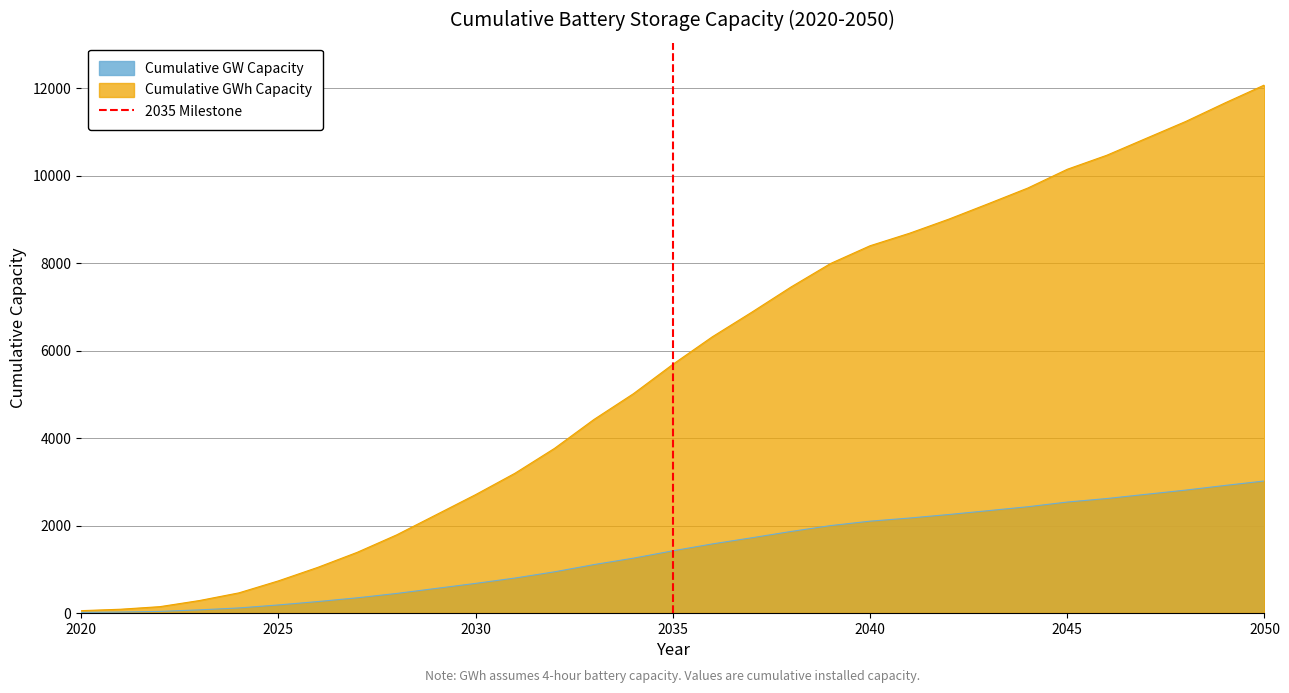

How many lines are shown in the chart?

1